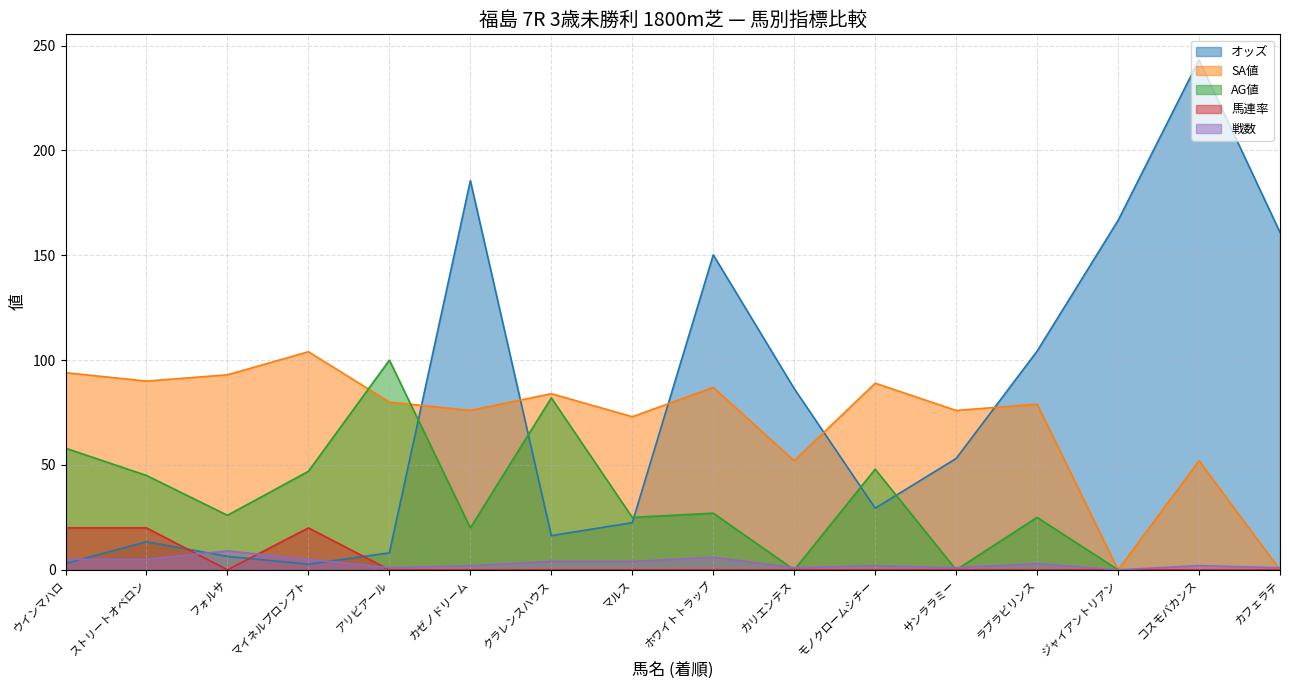

What is the difference between the highest and lowest values at モノクロームシチー?

89.0